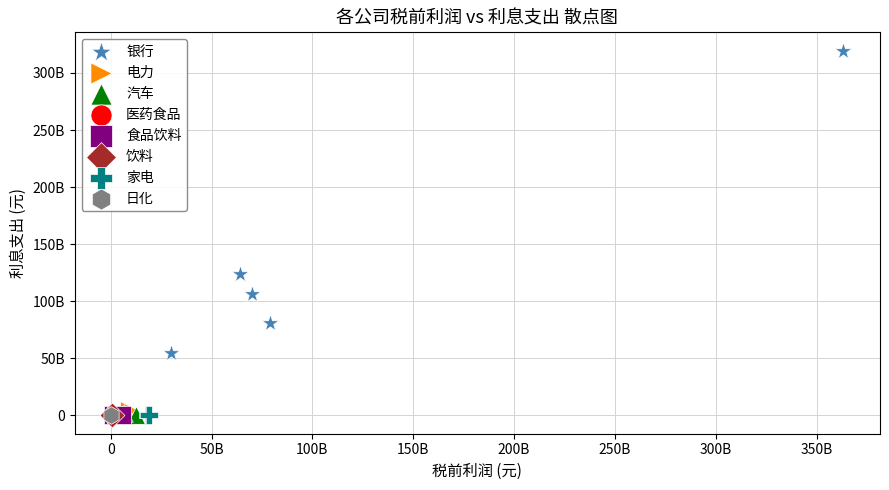

What are all the series names shown in the legend?

银行, 电力, 汽车, 医药食品, 食品饮料, 饮料, 家电, 日化